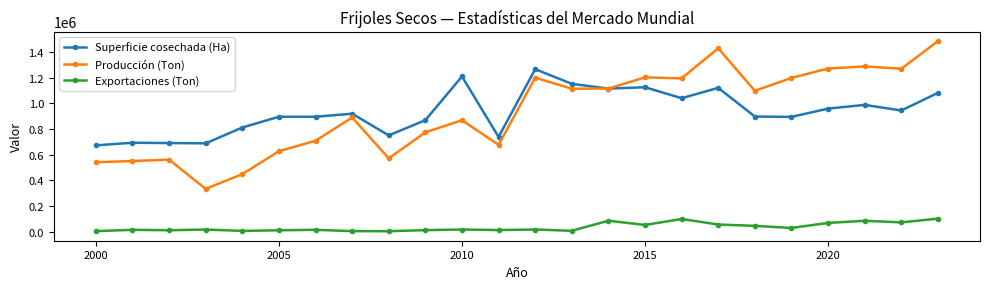

What is the average value of the Exportaciones (Ton) series?

34466